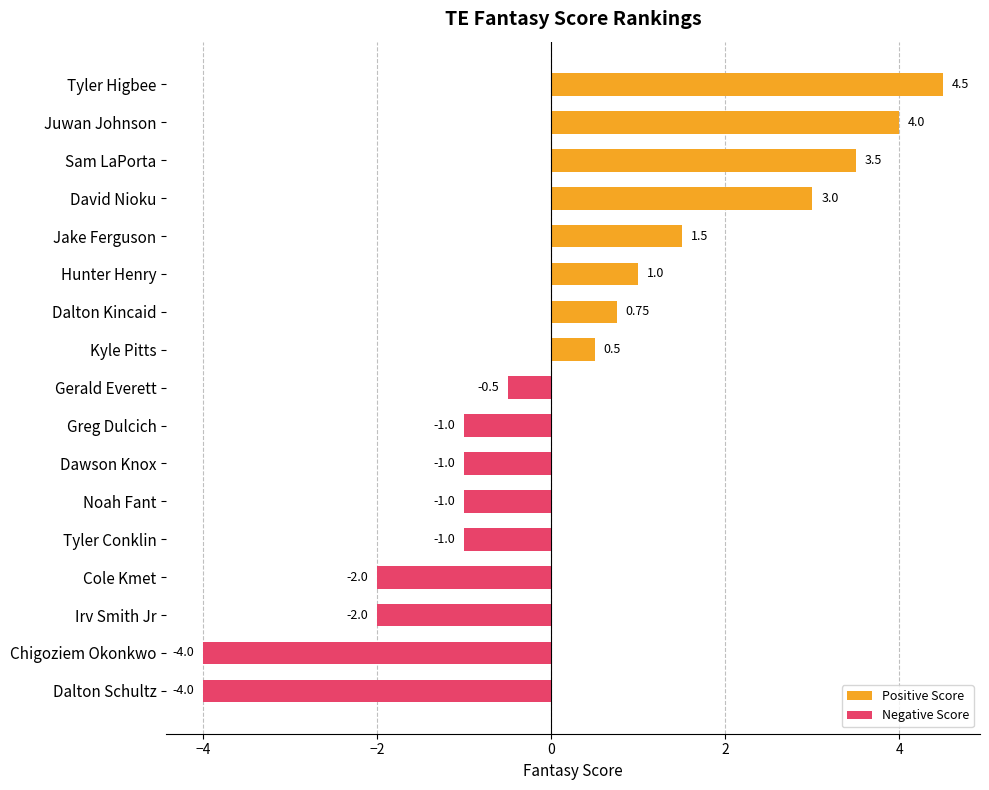

Count the number of categories in the chart.

17